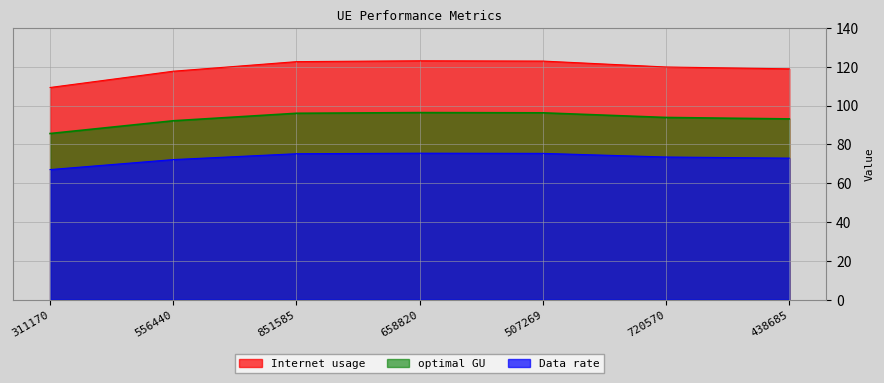

True or false: Data rate and Internet usage intersect in this chart.

False